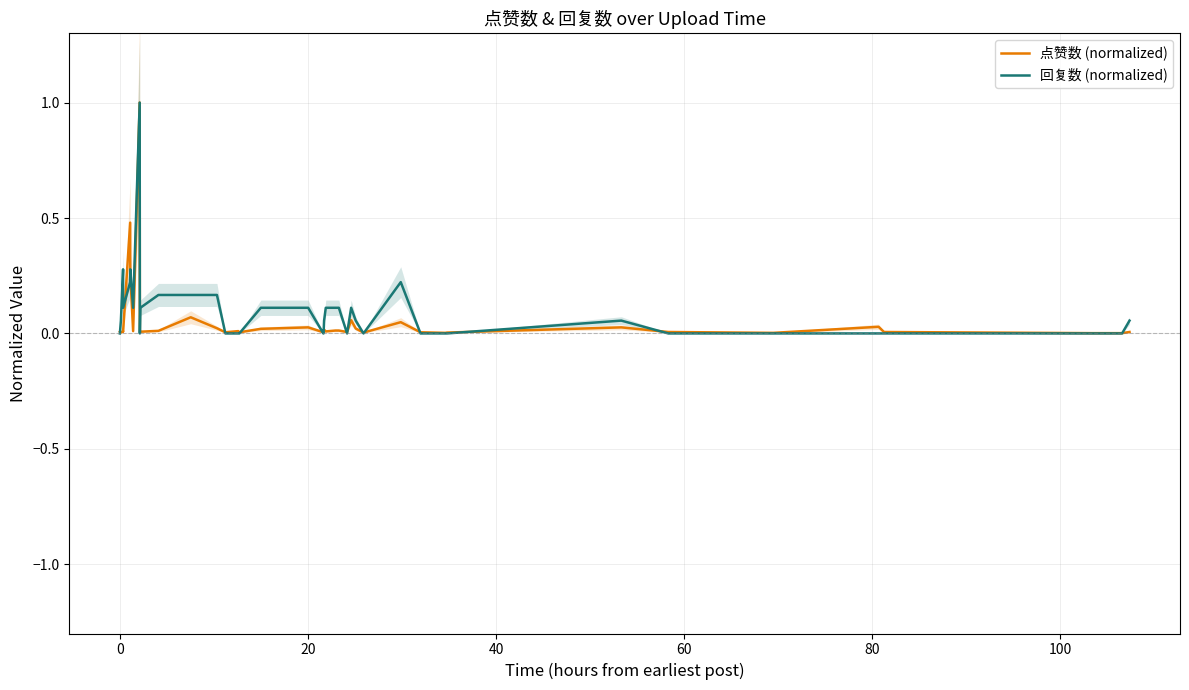

What is the maximum value for 回复数 (normalized)?

1.0